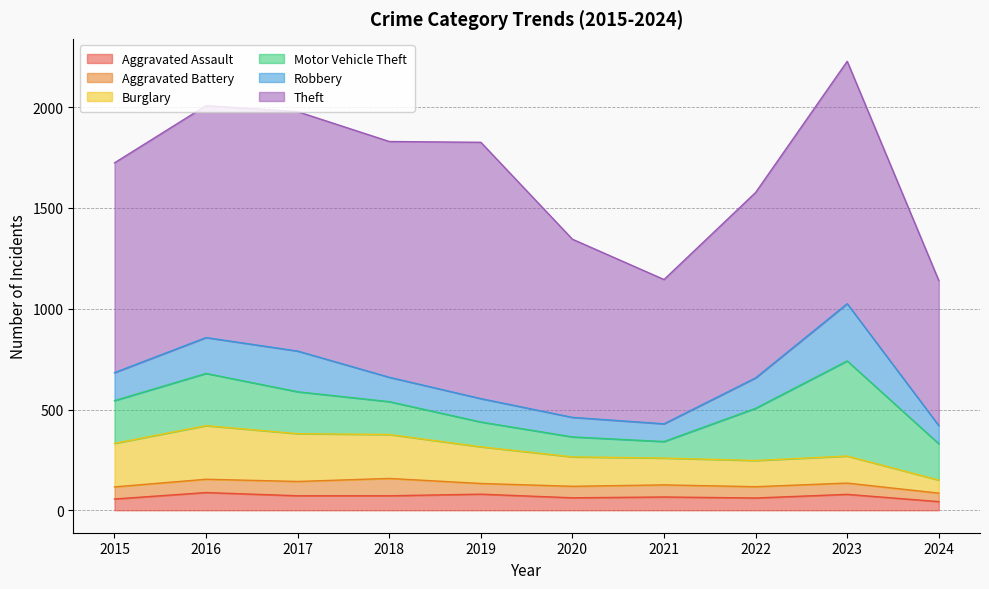

What is the total value across all series at 2016?

2008